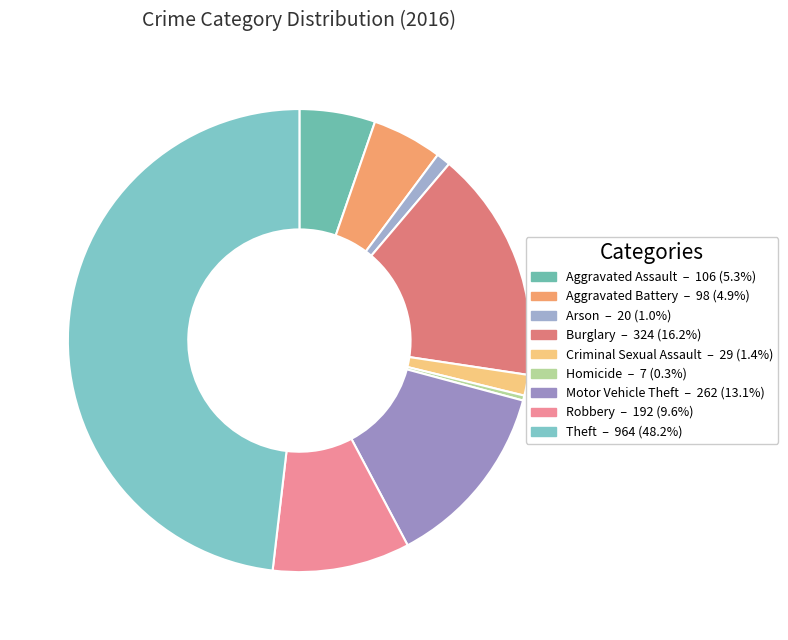

What is the largest slice in the pie chart?

Theft